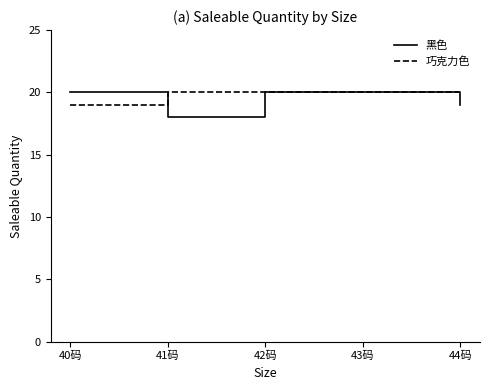

Which series changed the most between 40码 and 43码?

巧克力色